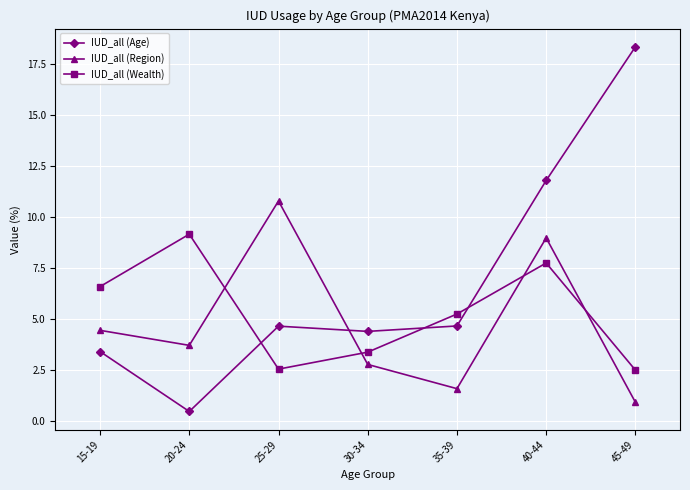

What is the value of the IUD_all (Wealth) point at the 1st from the left?

6.6